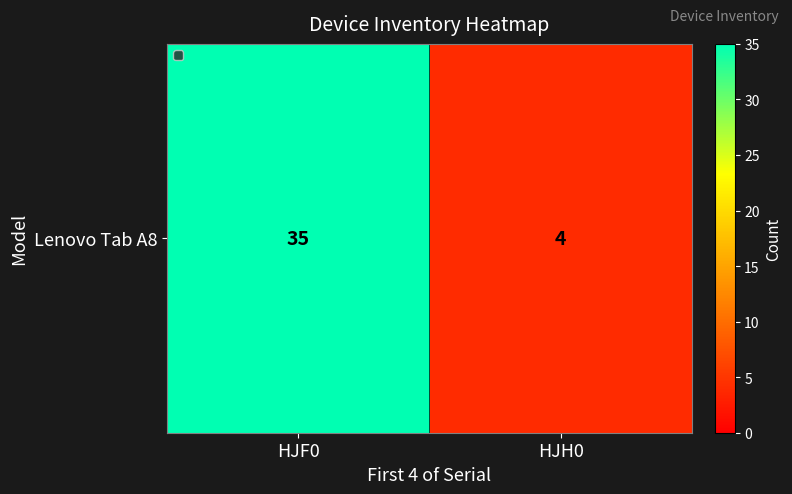

Which label corresponds to the smallest value in the chart?

HJH0